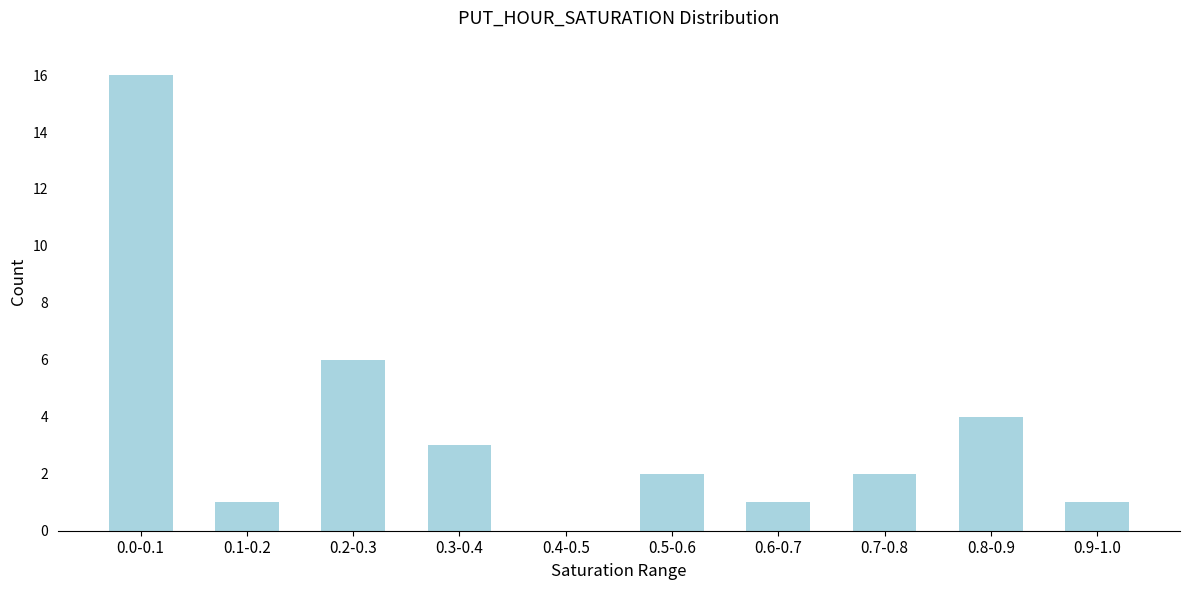

Reading left to right, what are all the values shown in this chart?

0.0-0.1=16	0.1-0.2=1	0.2-0.3=6	0.3-0.4=3	0.4-0.5=0	0.5-0.6=2	0.6-0.7=1	0.7-0.8=2	0.8-0.9=4	0.9-1.0=1